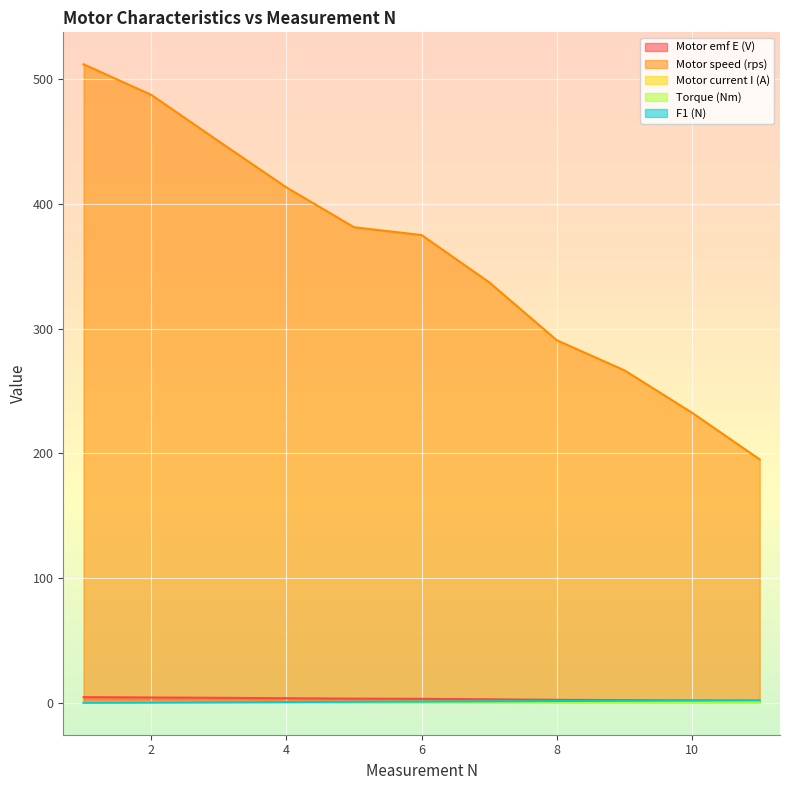

Between 6 and 9, which series saw the biggest shift?

Motor speed (rps)